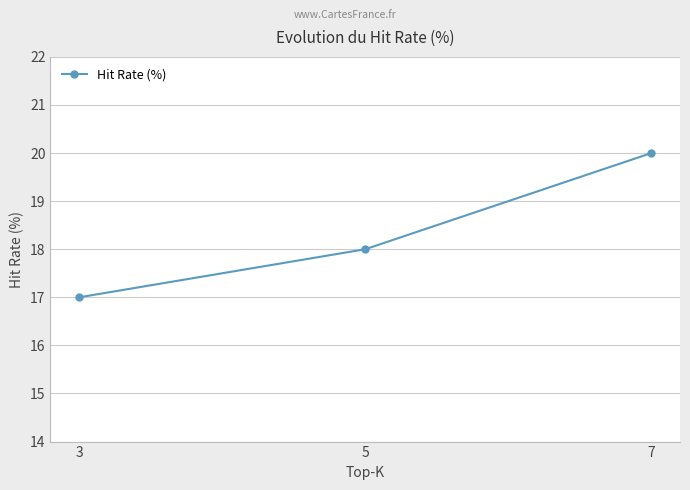

How many lines are shown in the chart?

1